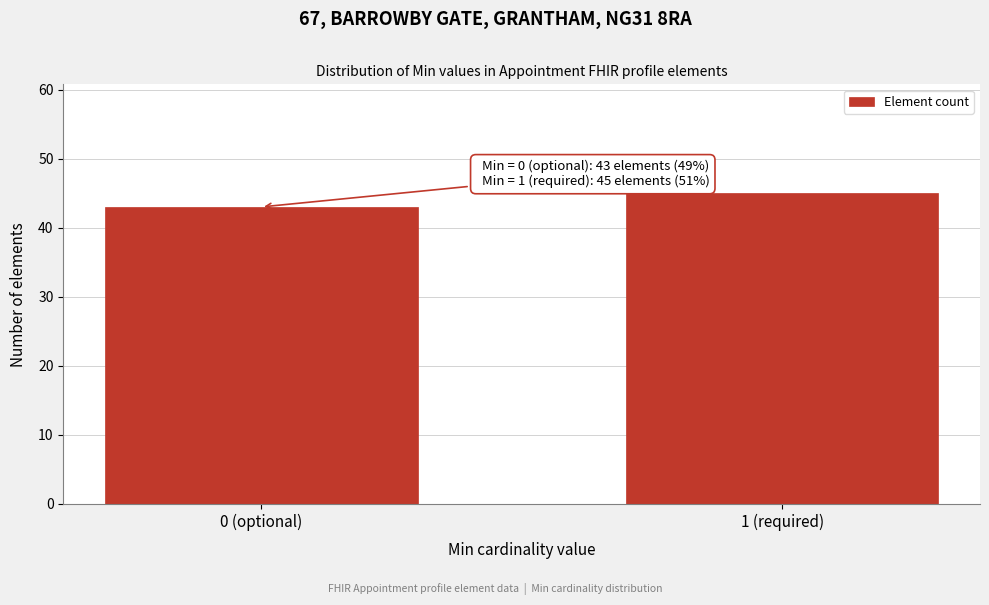

Reading left to right, extract all data points from this chart.

43	45